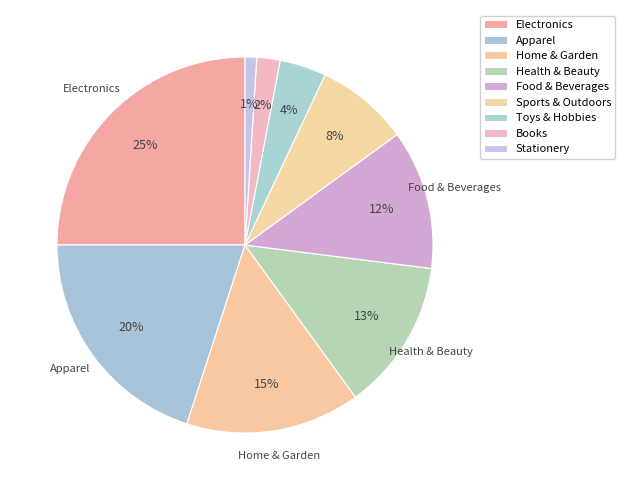

How many slices are in this pie chart?

9